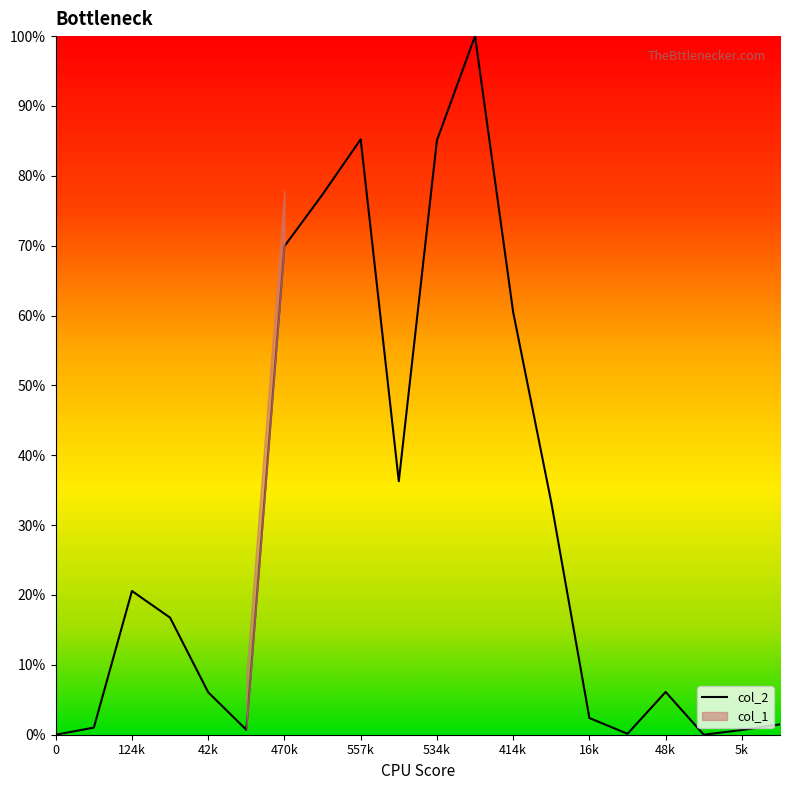

The value of col_2 at 124k is 36.8. True or false?

False